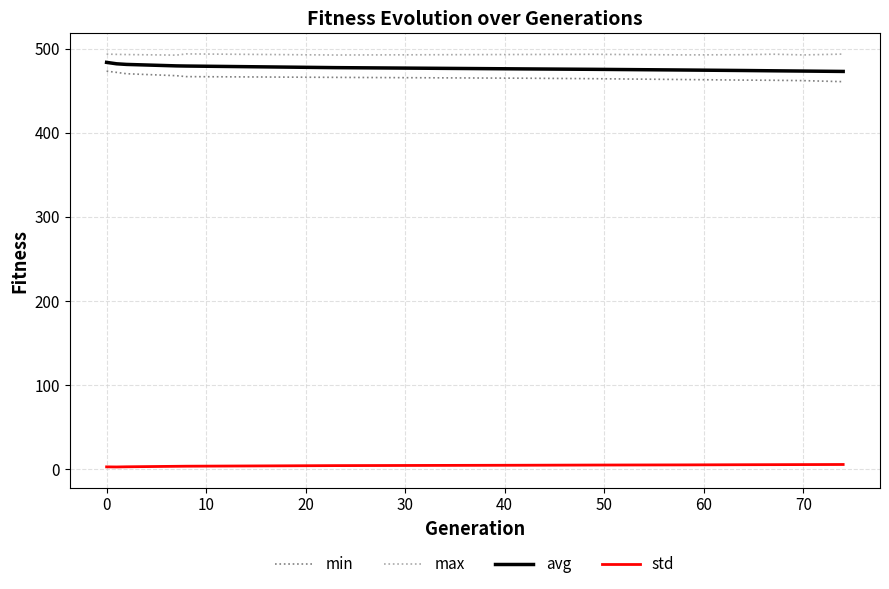

True or false: max and std cross at least once.

False